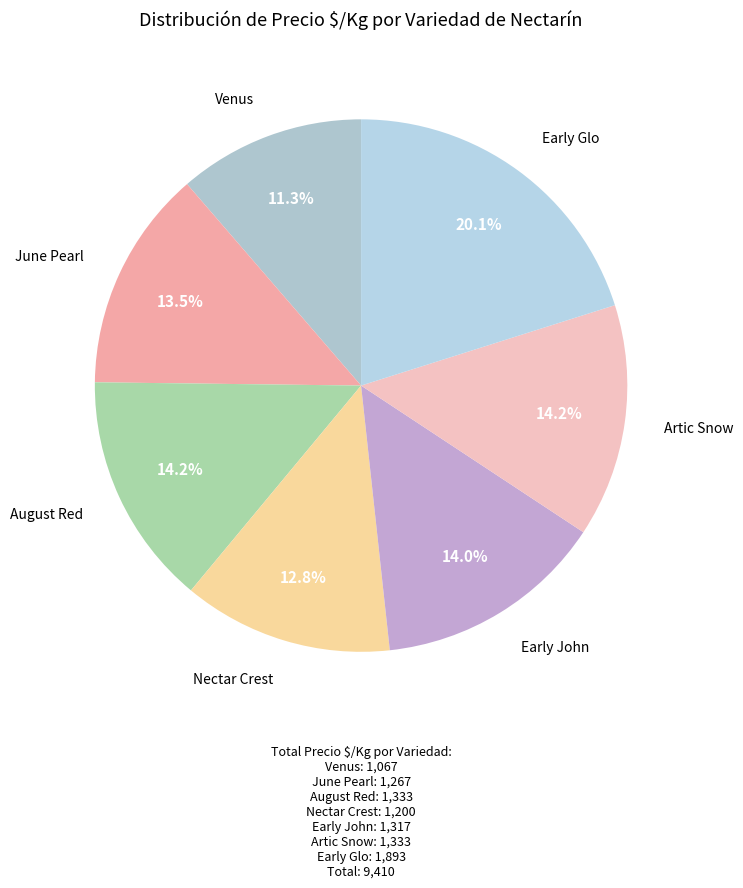

What is the largest slice in the pie chart?

Early Glo